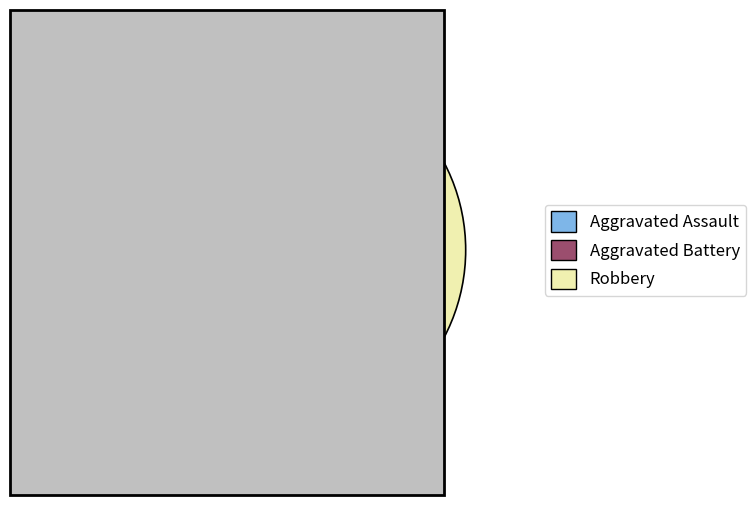

What percentage is the Aggravated Battery slice, to the nearest percent?

25%